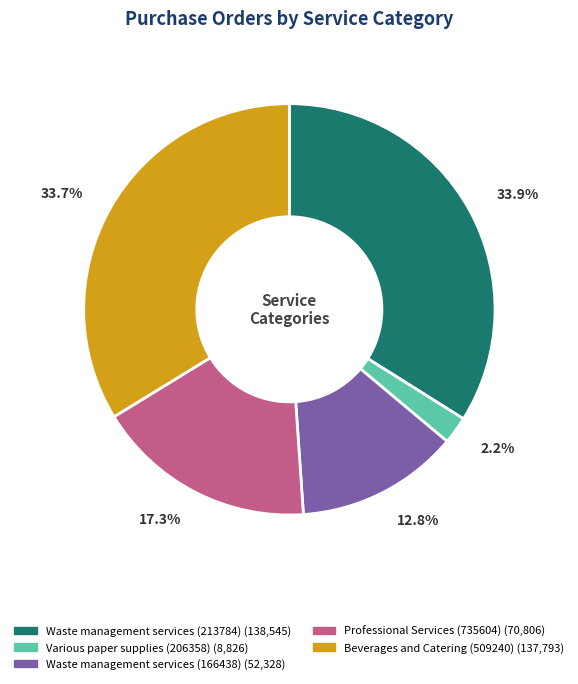

To the nearest percent, what is the average slice percentage?

20%